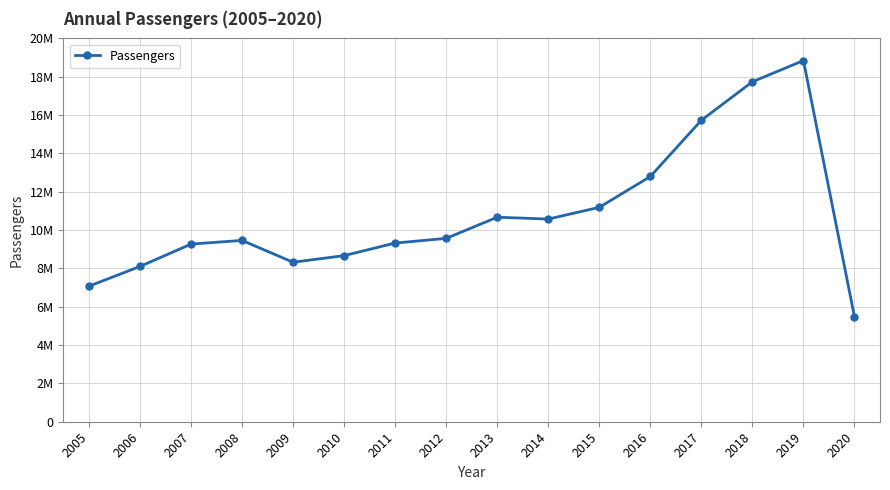

At which category does the data reach its first local peak?

2008